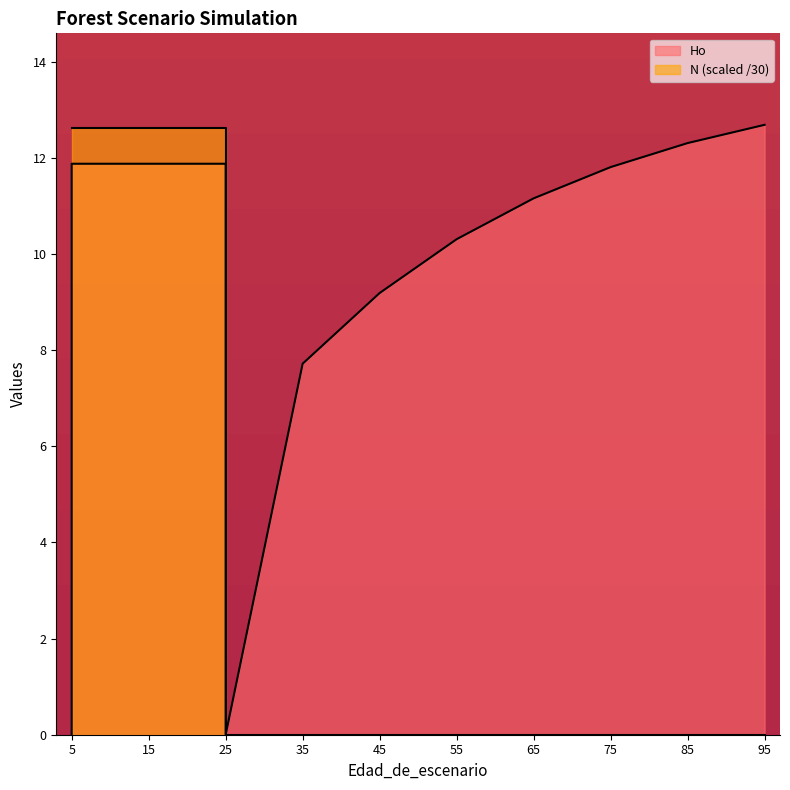

True or false: Ho and N cross at least once.

False